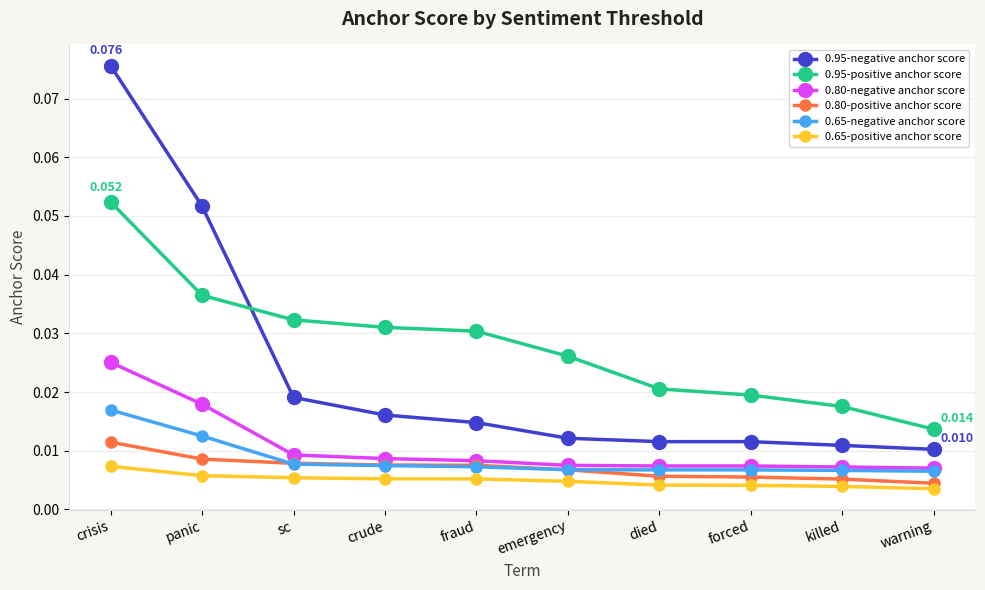

At which category is the sum across all series the highest?

crisis